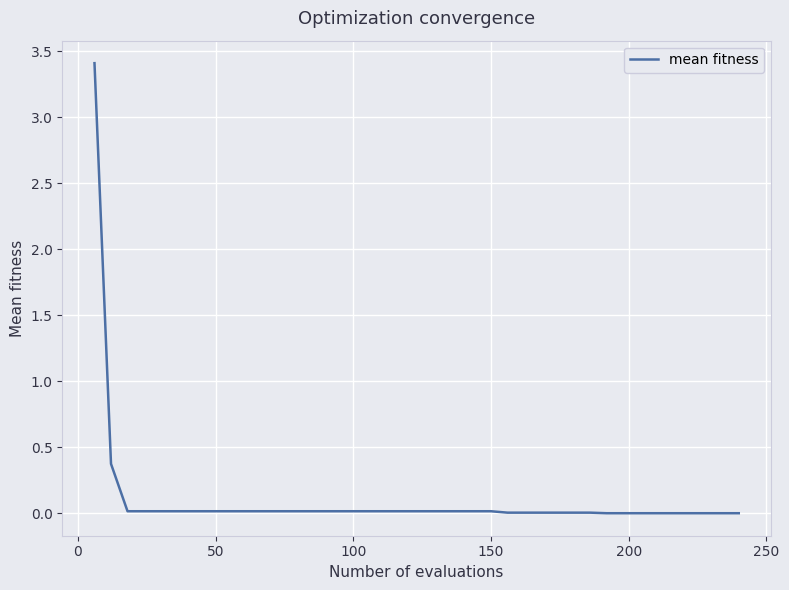

How many lines are shown in the chart?

1